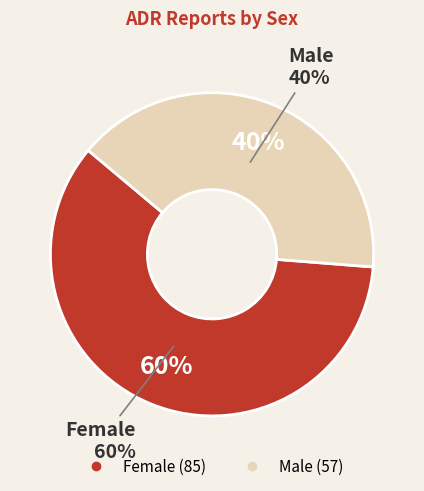

What percentage is the Female slice, to the nearest percent?

60%